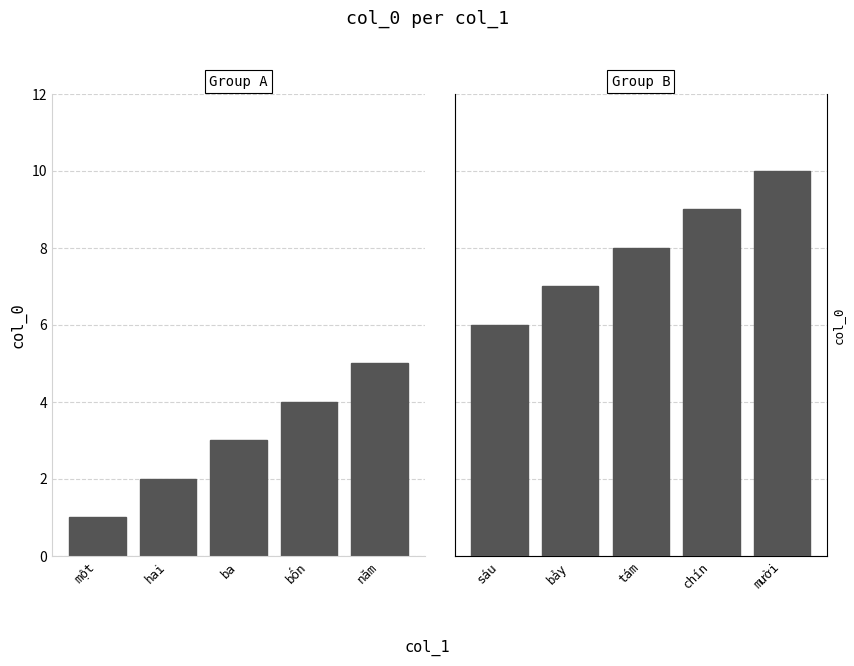

True or false: the data shows 3 at sáu.

False